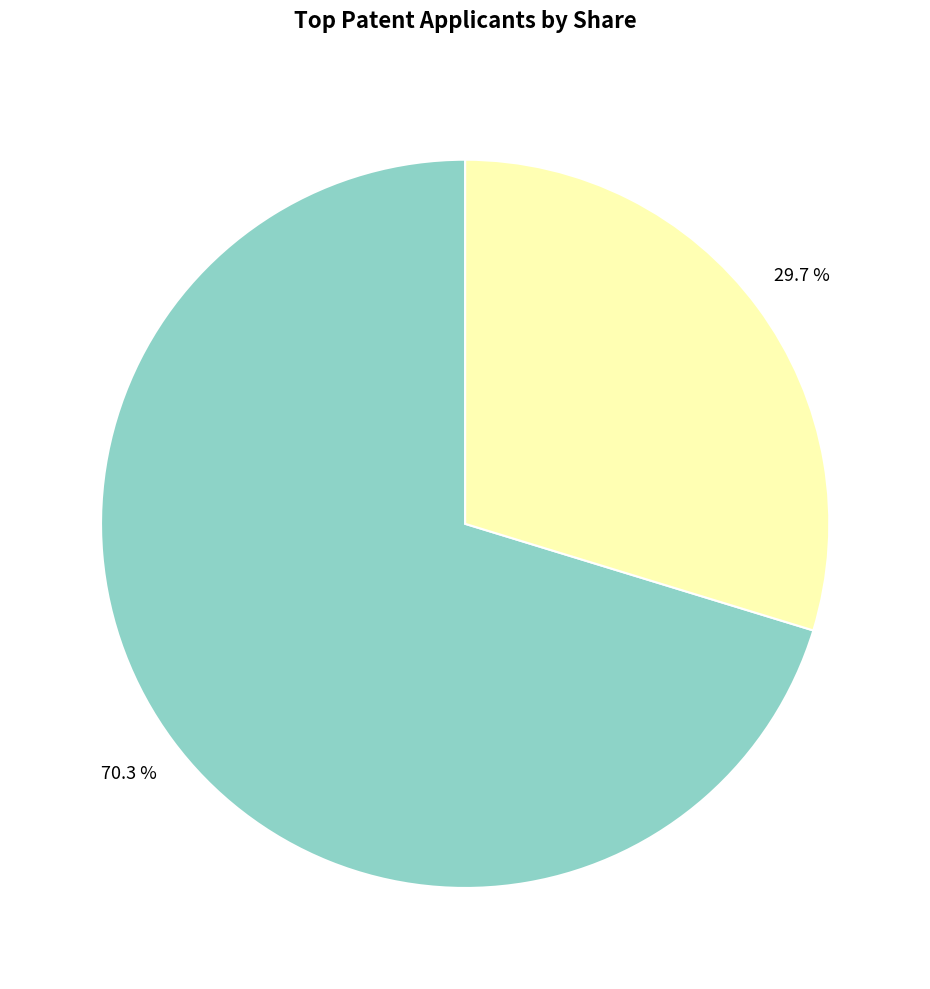

Is there any slice that represents more than half of the pie?

Yes